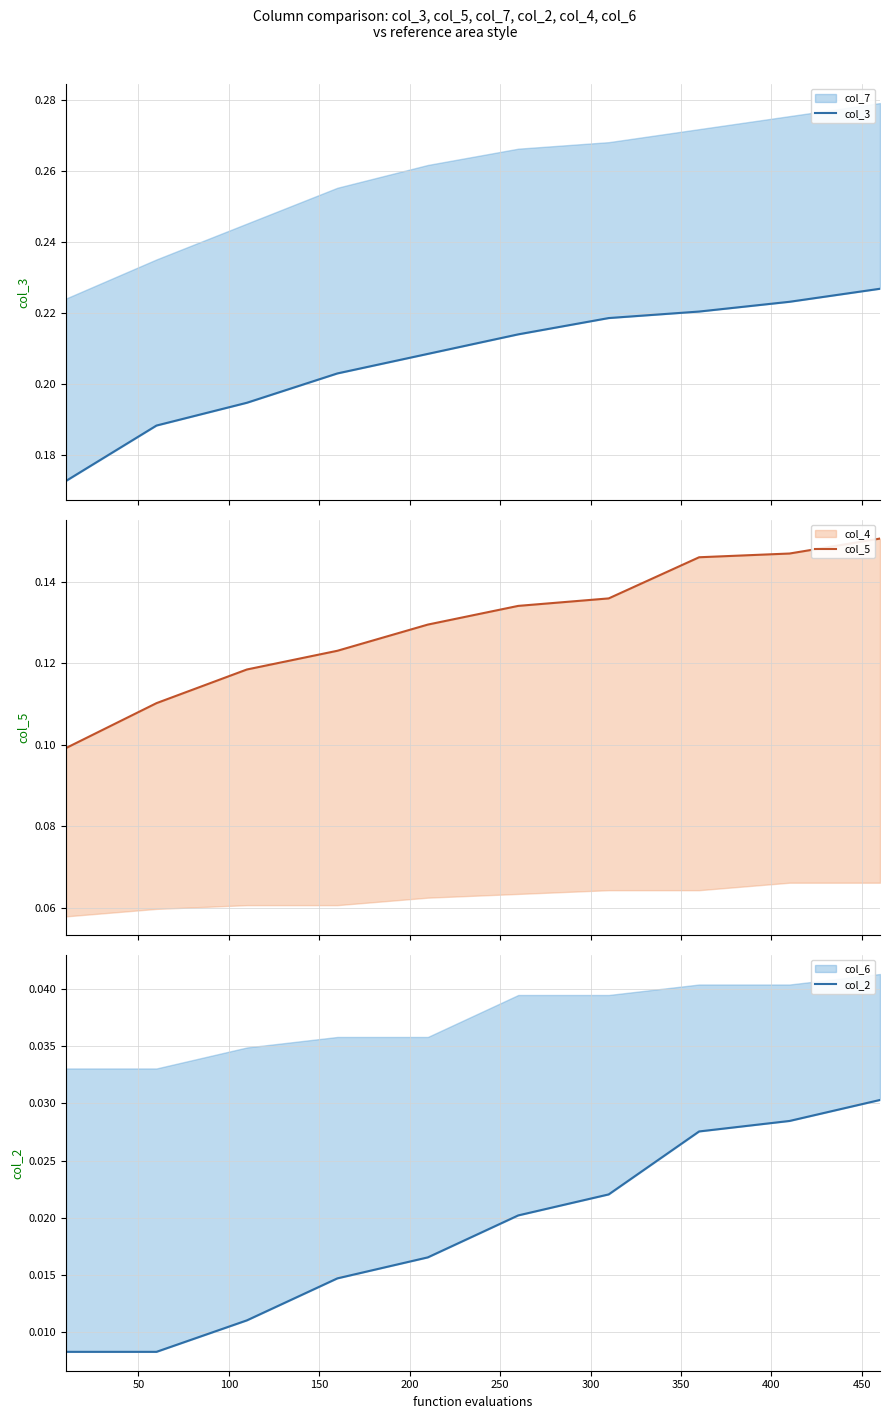

True or false: col_5 and col_3 cross at least once.

False